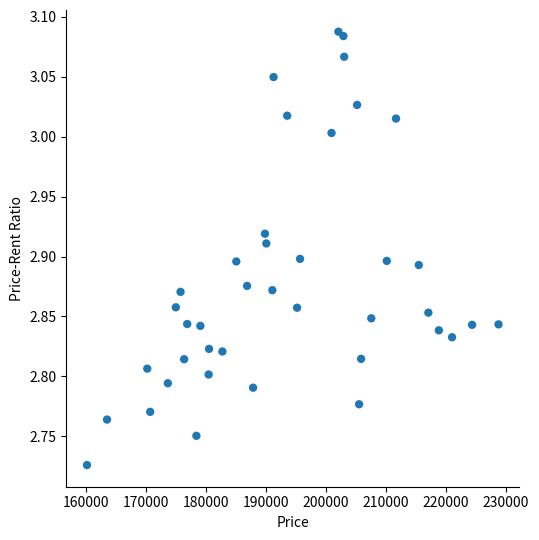

What is the range of X values (max minus min)?

68583.7